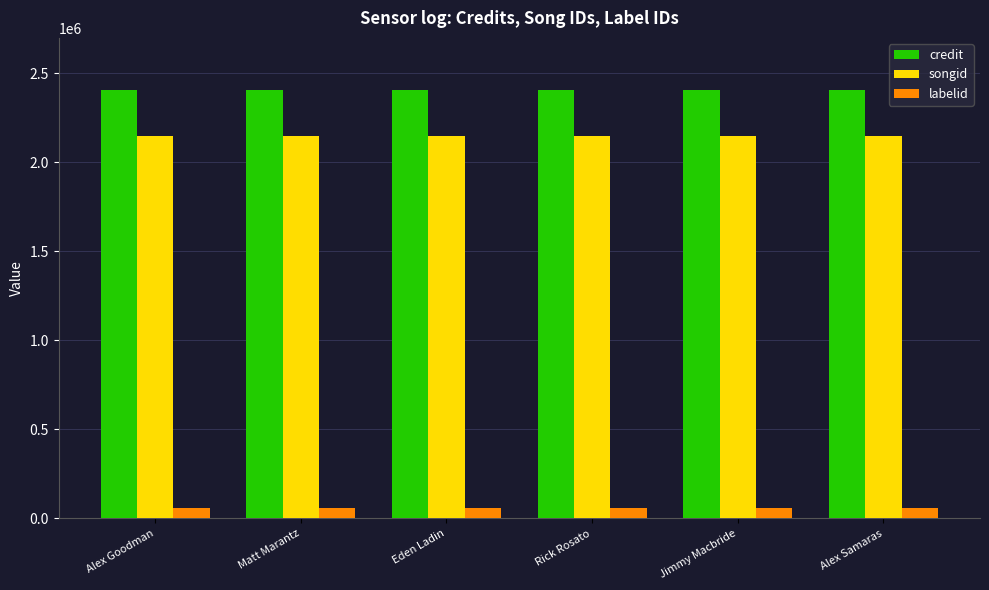

What is the smallest value displayed?

61145